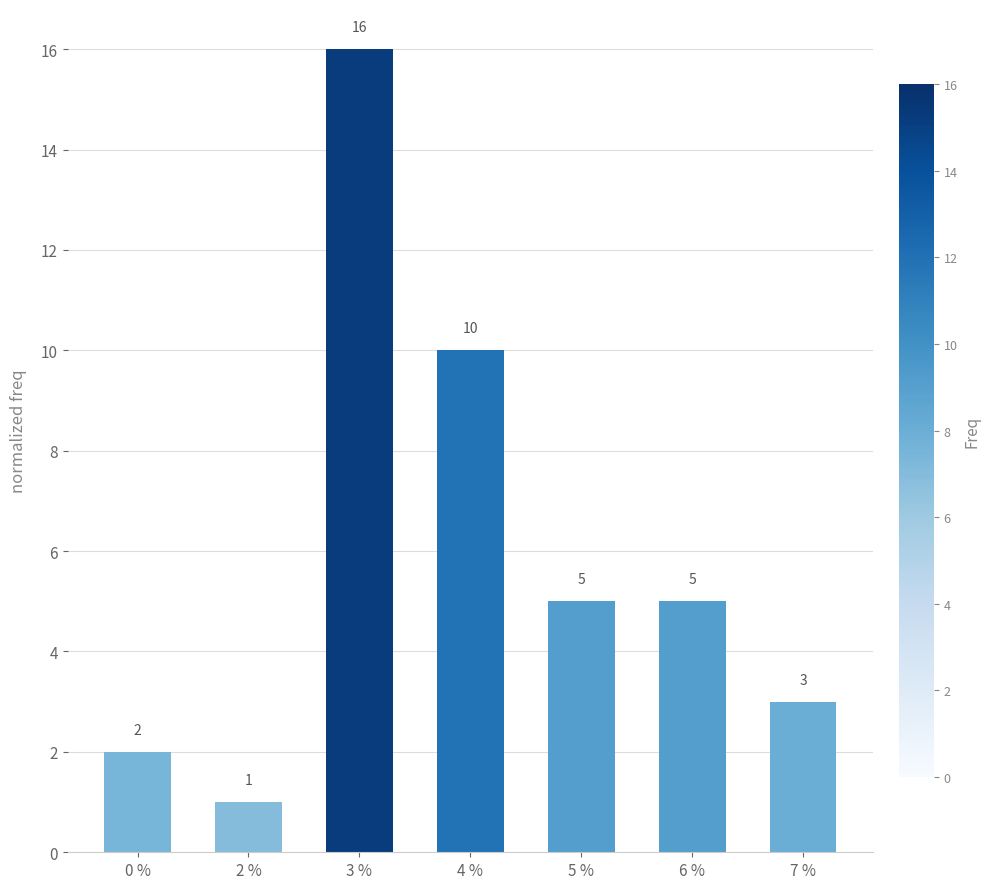

What position from the left is 6 %?

6